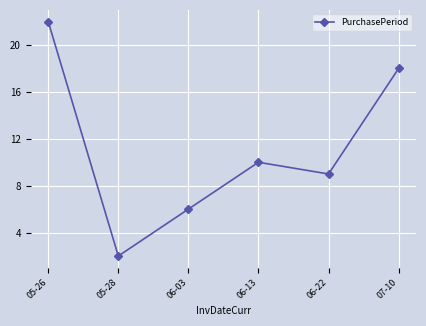

Is this an area chart (filled region under the line)?

No